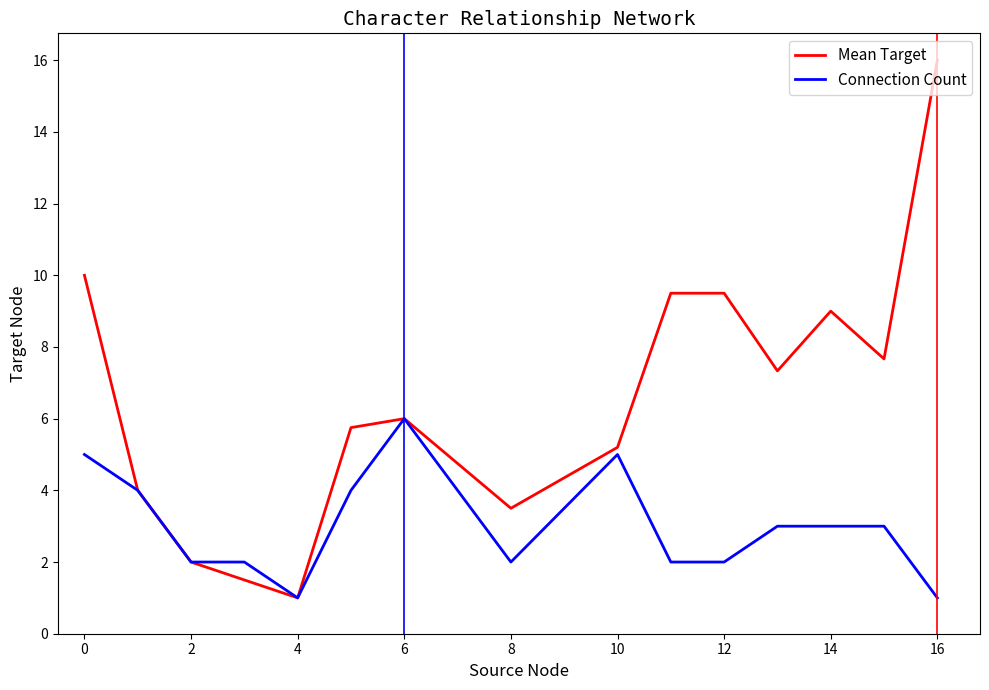

Which series has the largest total across all categories?

Mean Target